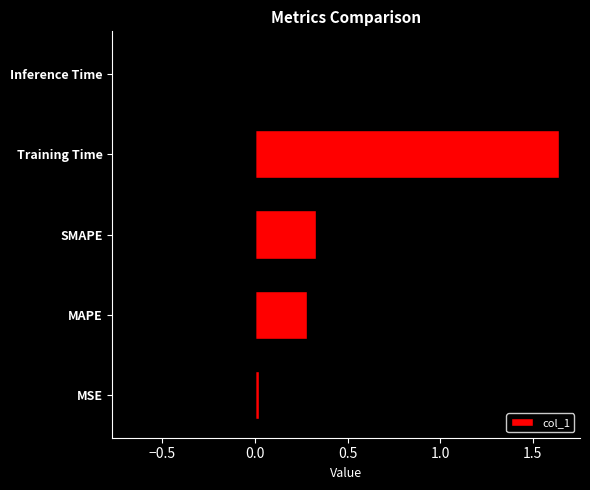

Reading left to right, what are all the values shown in this chart?

0.0	0.3	0.3	1.6	0.0